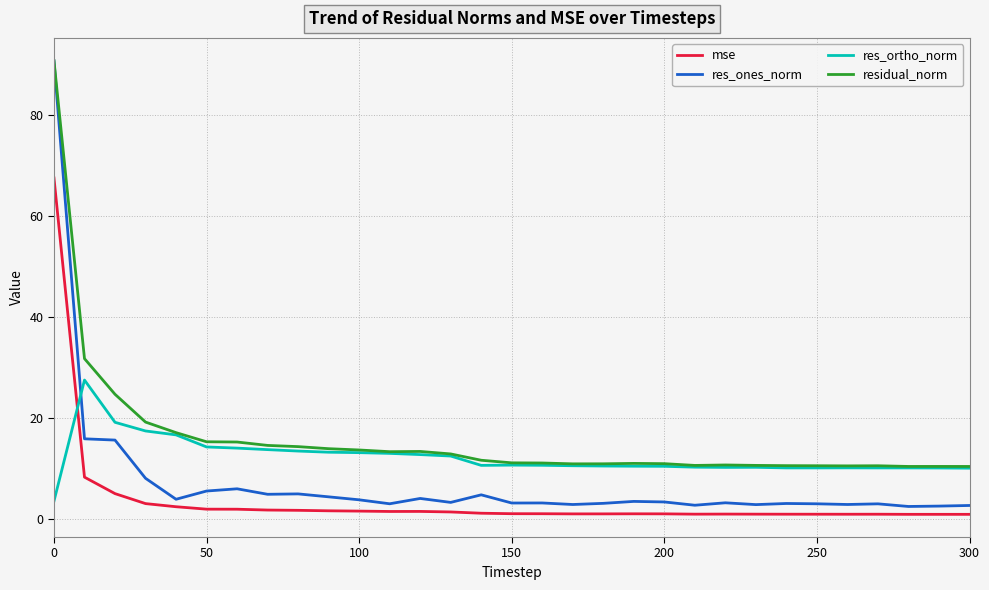

True or false: res_ones_norm has more than 0 points higher than both neighbors.

True